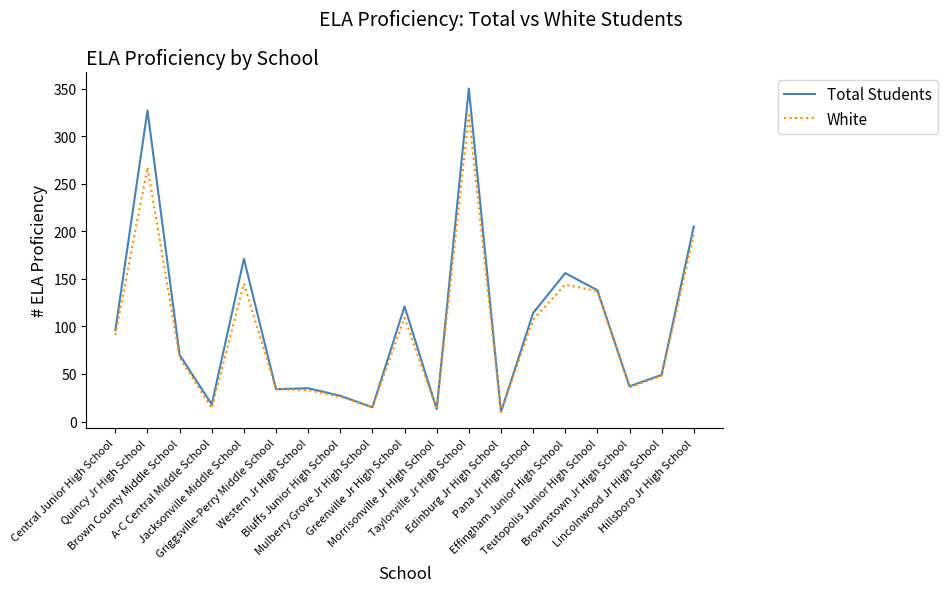

Which label corresponds to the smallest value in the chart?

Edinburg Jr High School